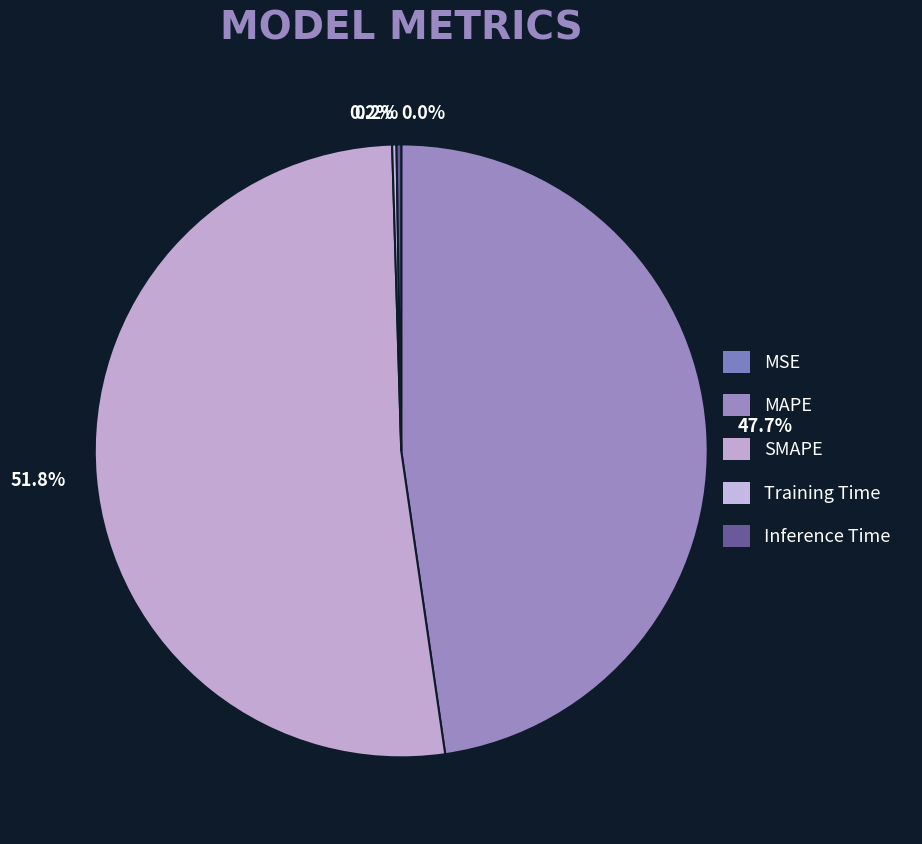

Which slice is the smallest?

MSE